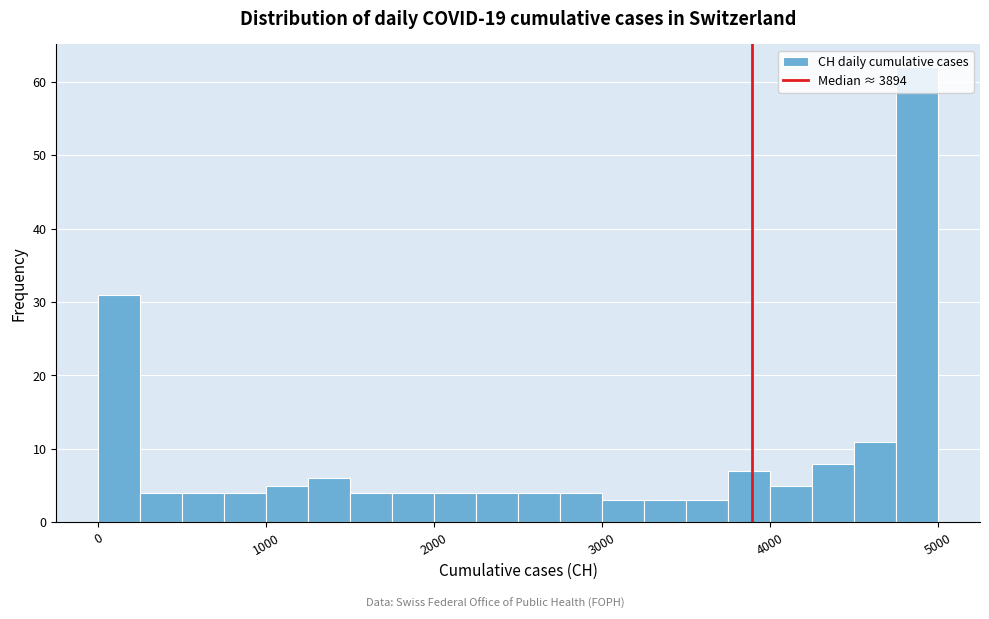

Around what value on the x-axis is the tallest bar? Give the approximate position of its centre, as read against the axis.

4900